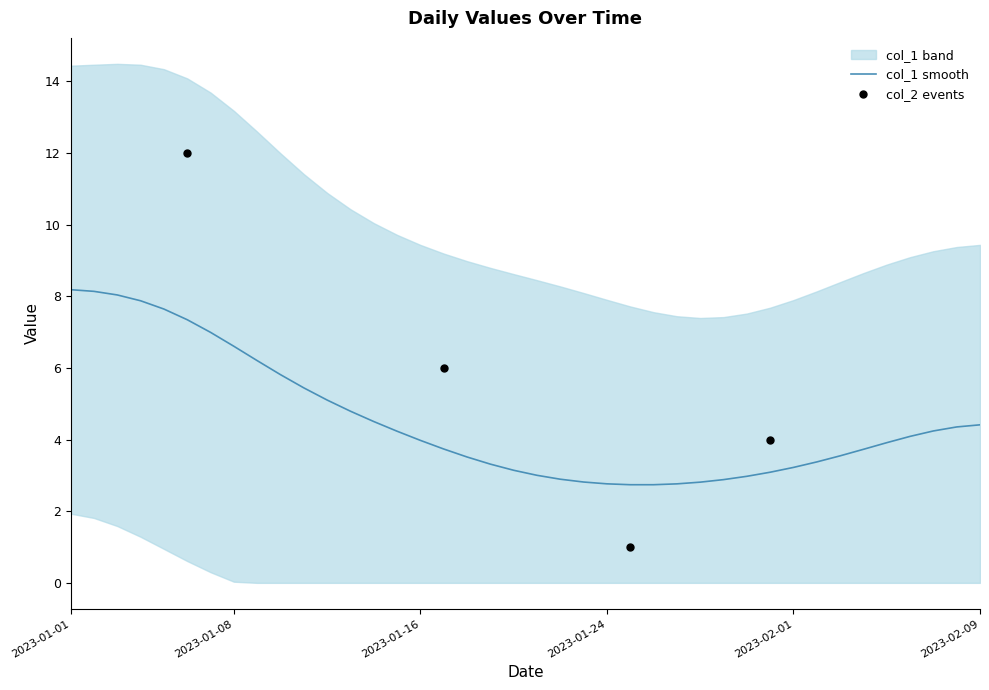

What is the maximum value for col_1 smooth?

8.2